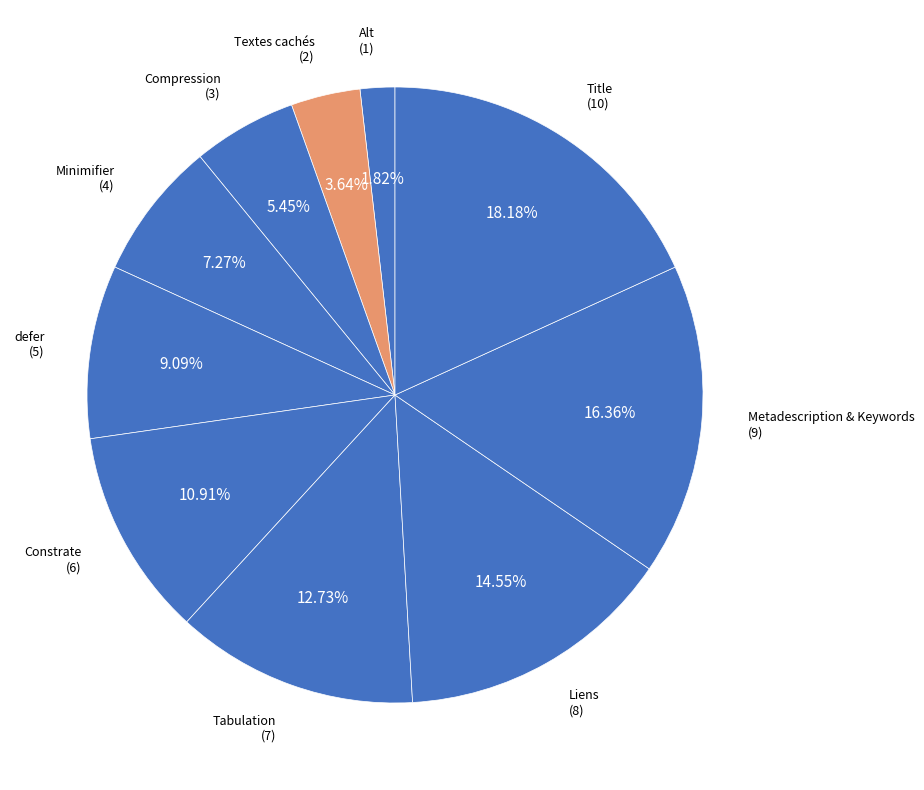

Between defer and Textes cachés, which is larger?

defer